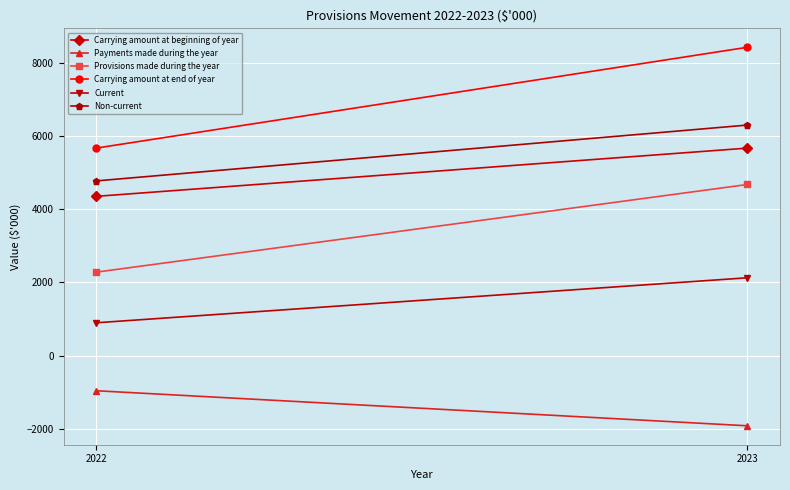

List the labels in order of Payments made during the year value, largest first.

2022, 2023